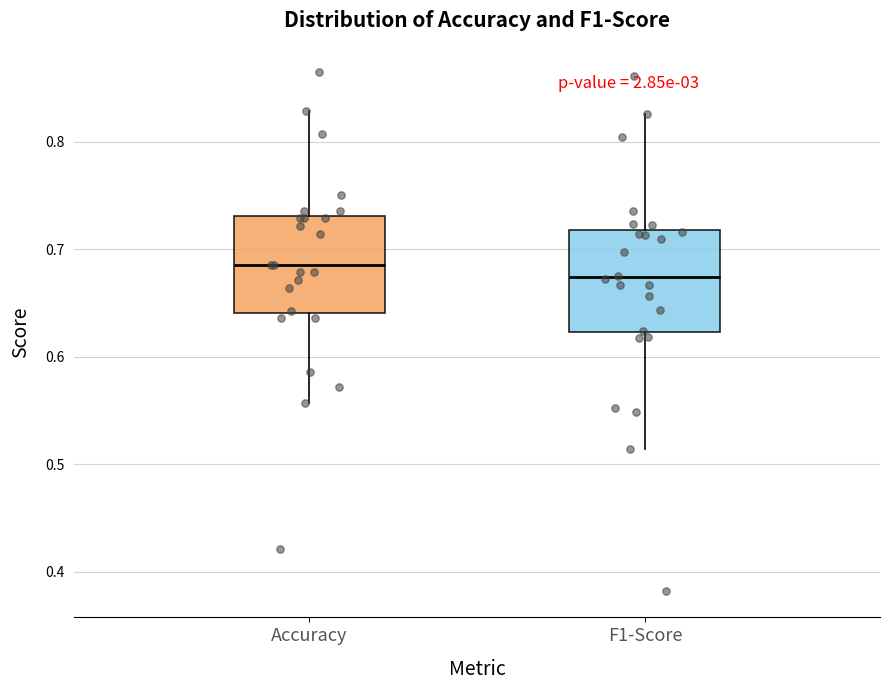

Where is the upper edge of the box for F1-Score on the y-axis? The values are not printed on the chart, so give them approximately, as read against the axis.

0.72